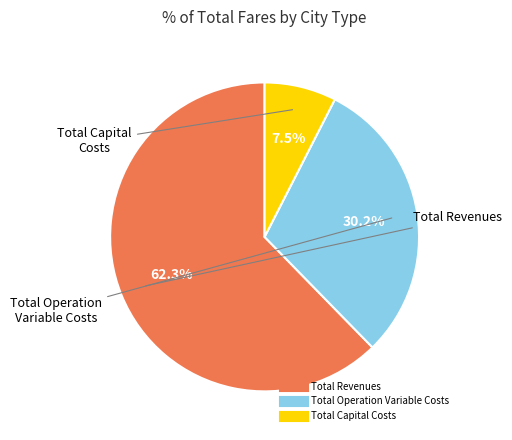

Does any single category account for the majority?

Yes